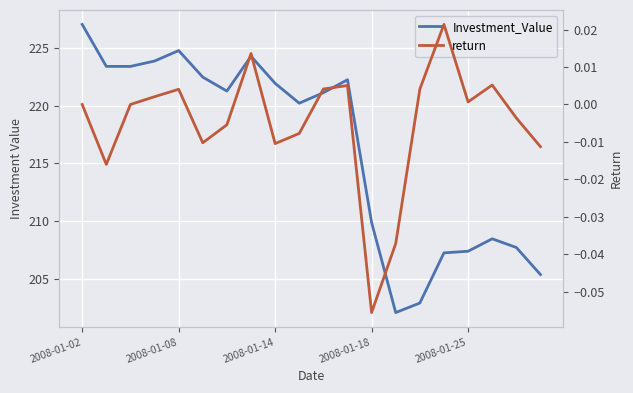

What is the lowest value of the Investment_Value series?

202.1